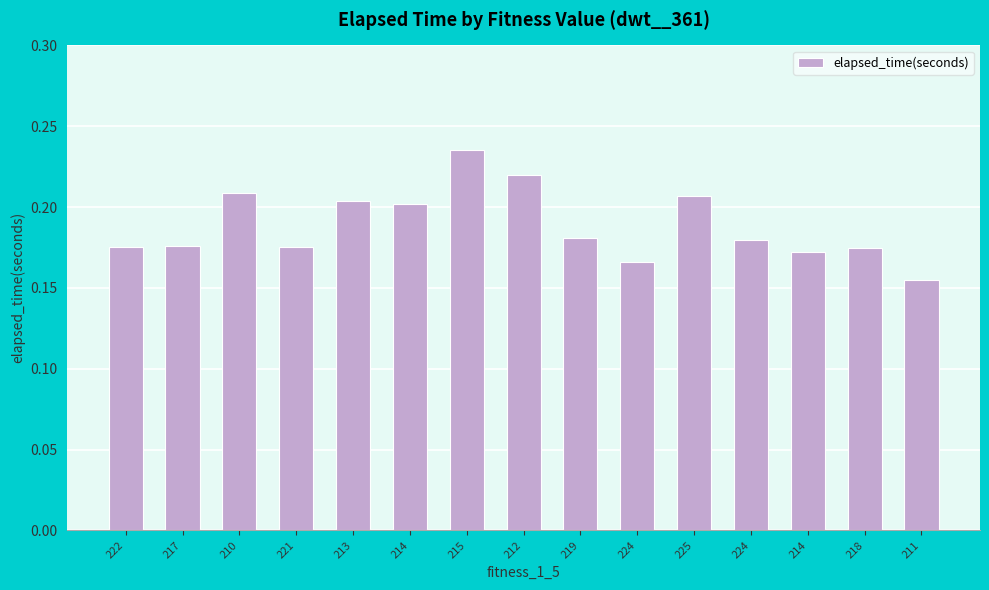

What is the sum of all values?

2.8